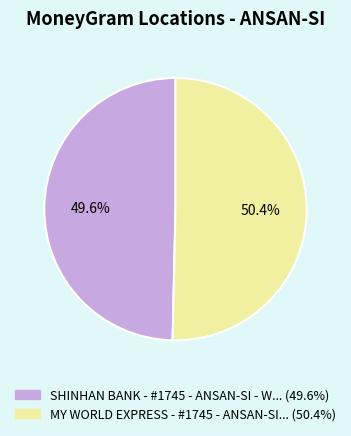

Is there a majority slice in this chart?

Yes